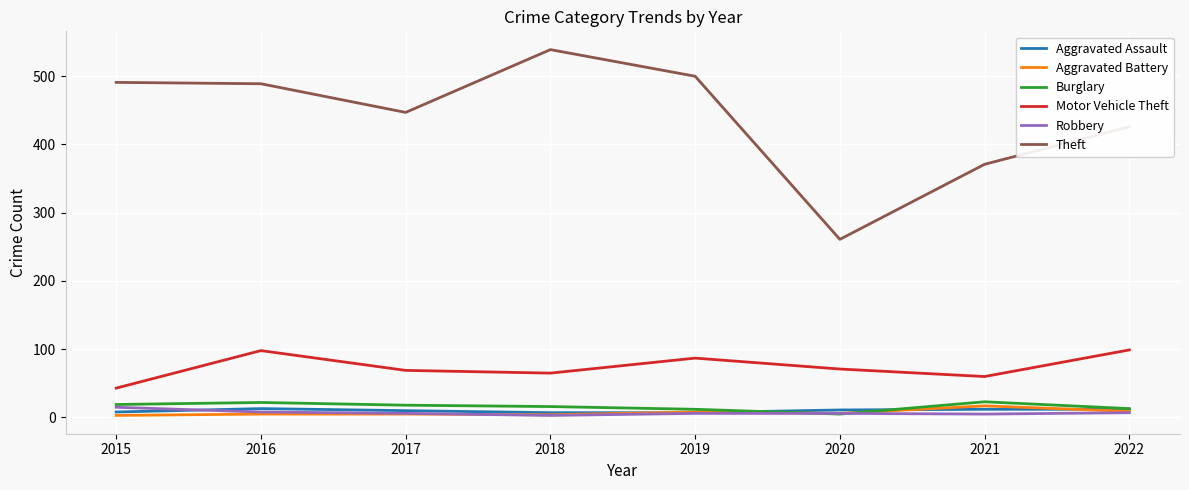

Does the chart have visible grid lines?

Yes